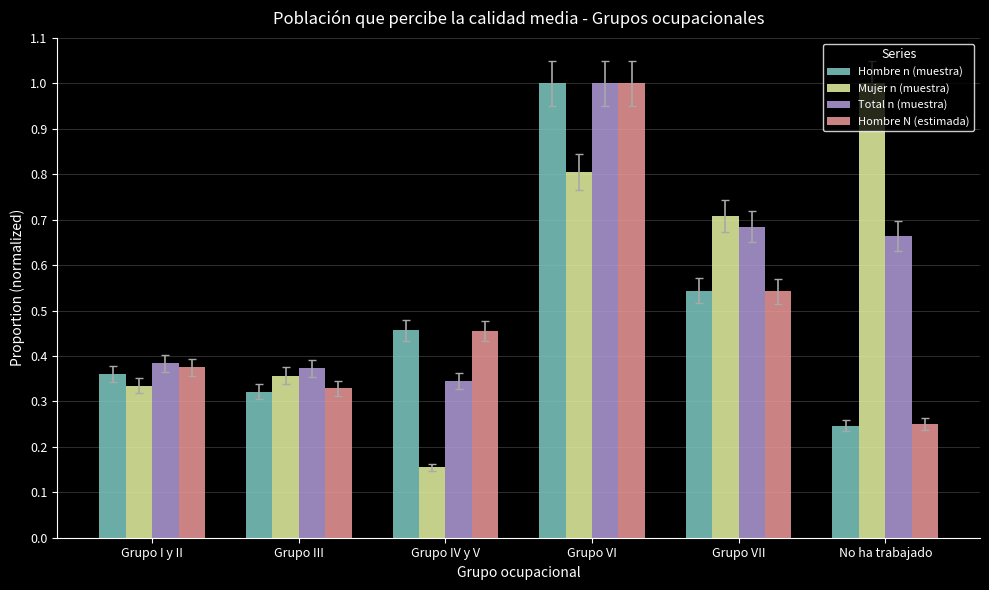

Between Grupo IV y V and No ha trabajado, which series saw the biggest shift?

Mujer n (muestra)